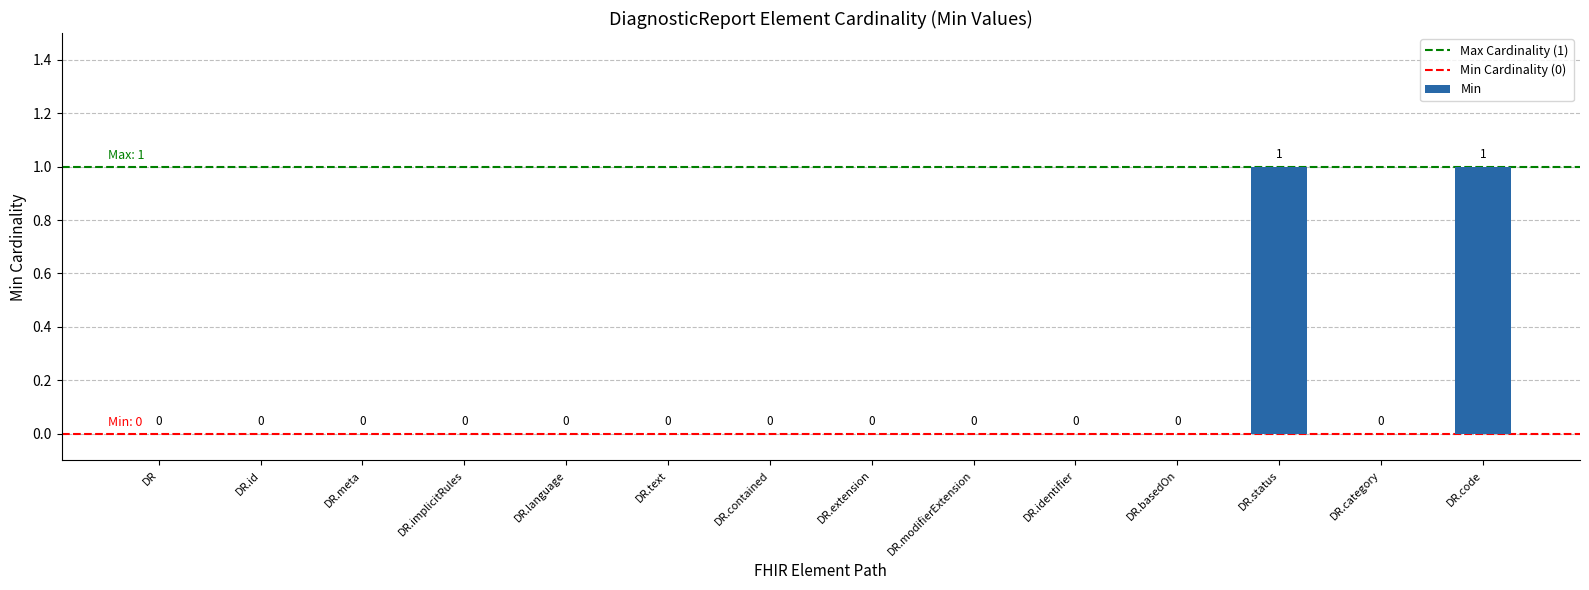

What is the greatest value displayed?

1